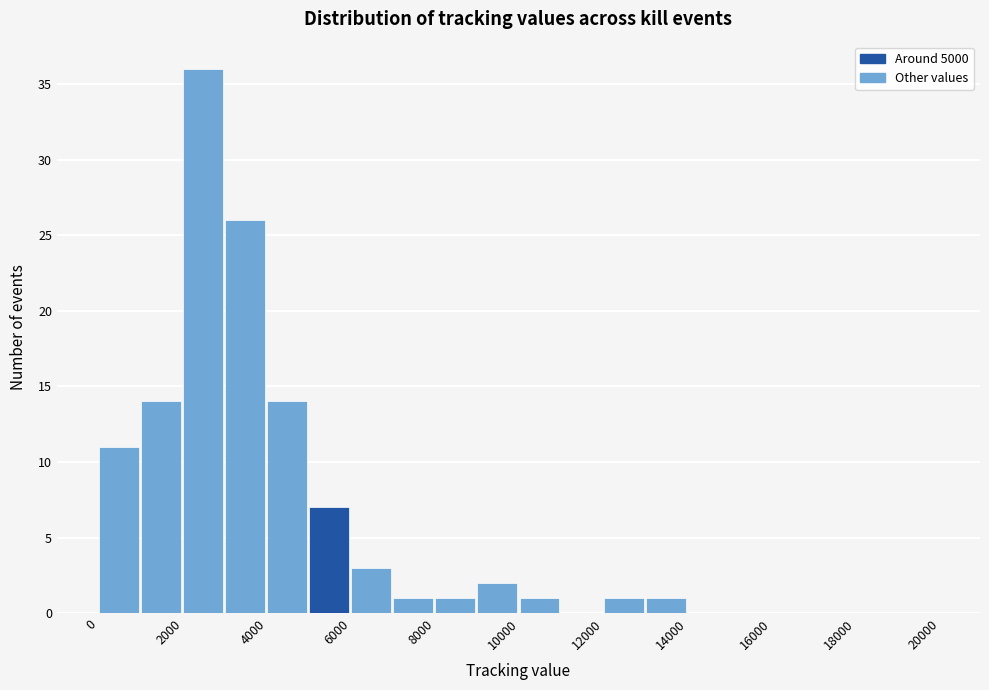

Reading left to right, list every bar in this chart as the range it spans on the x-axis followed by its height. The values are not printed on the chart, so give them approximately, as read against the axis.

0 to 1000: 11
1000 to 2000: 14
2000 to 3000: 36
3000 to 4000: 26
4000 to 5000: 14
5000 to 6000: 7
6000 to 7000: 3
7000 to 8000: 1
8000 to 9000: 1
9000 to 10000: 2
10000 to 11000: 1
11000 to 12000: 0
12000 to 13000: 1
13000 to 14000: 1
14000 to 15000: 0
15000 to 16000: 0
16000 to 17000: 0
17000 to 18000: 0
18000 to 19000: 0
19000 to 20000: 0